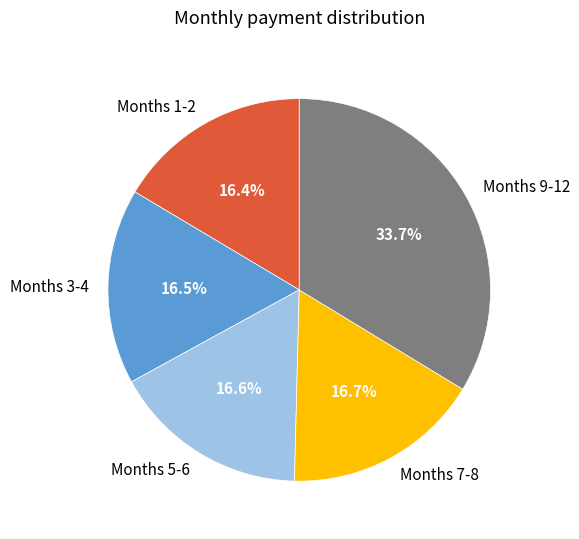

How many slices are in this pie chart?

5